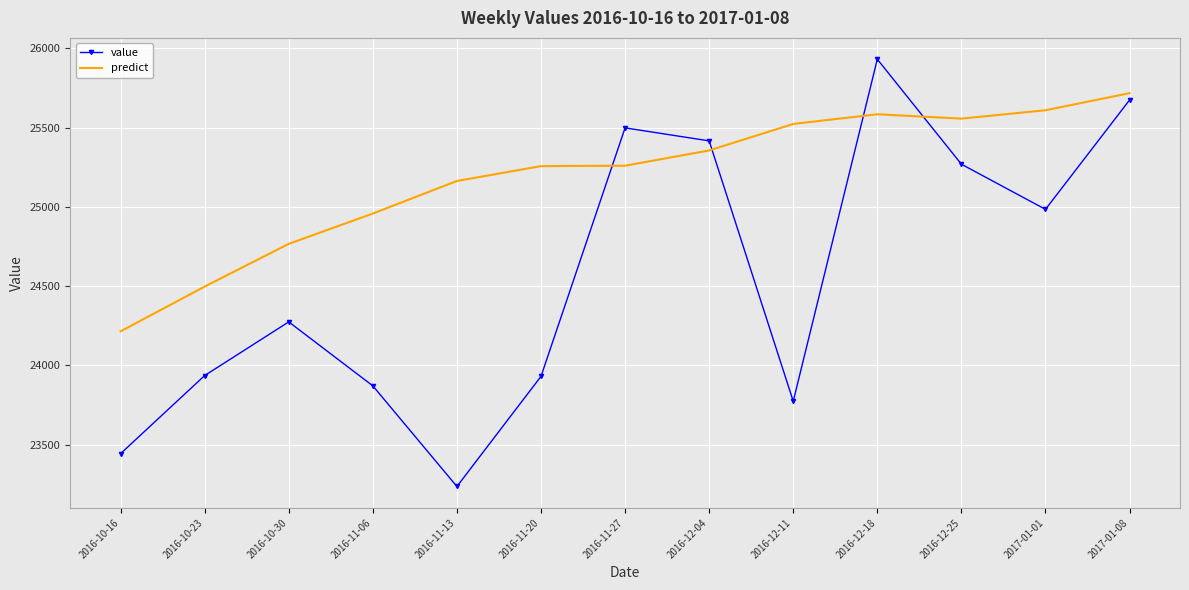

In value, how many points are higher than both neighbors (excluding endpoints)?

3